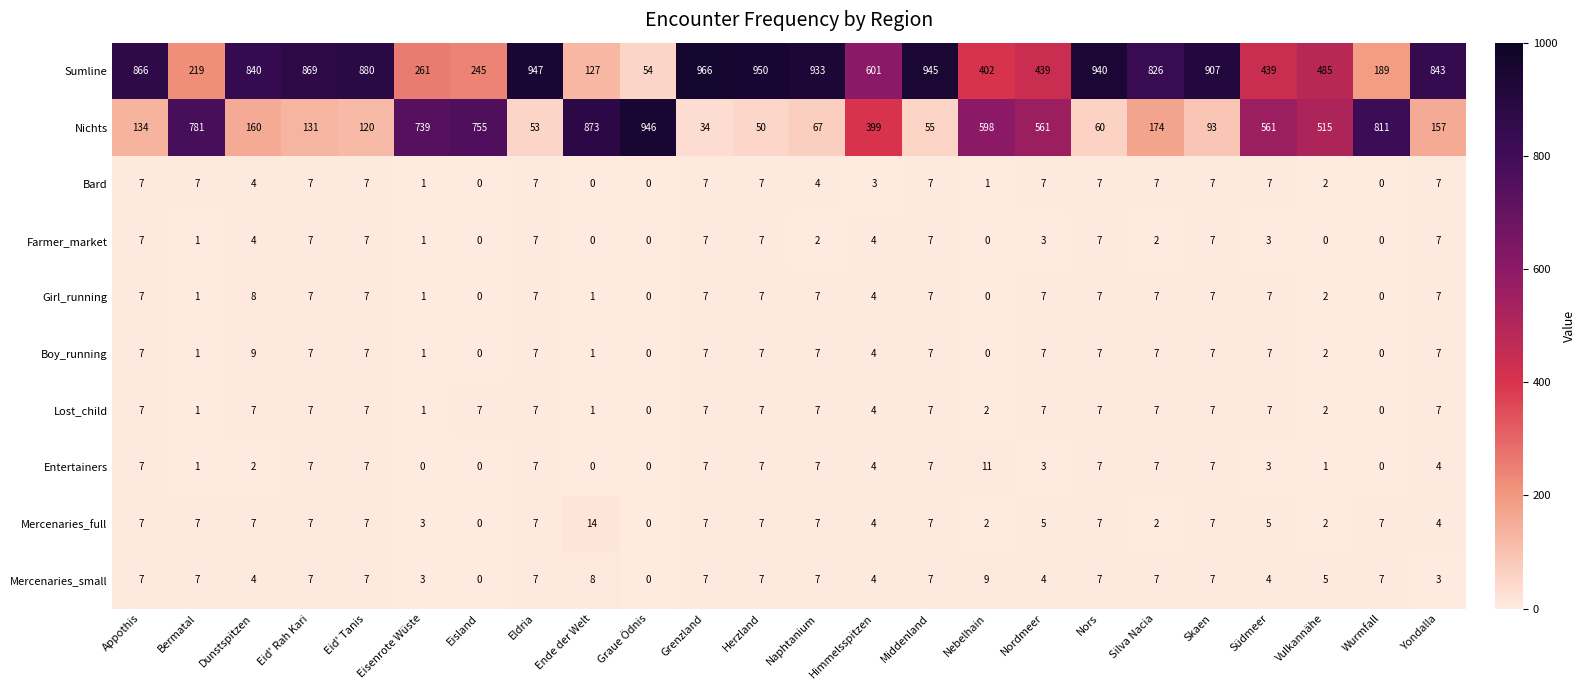

At how many categories does at least one series exceed 122?

24